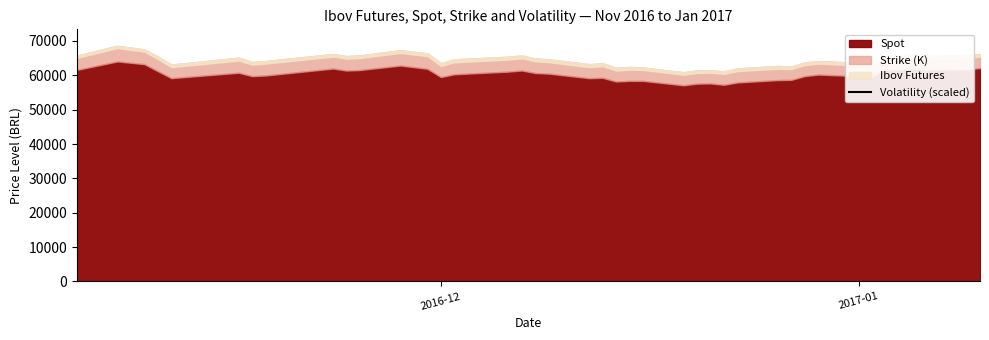

True or false: the data has more than 1 interior local peaks.

True